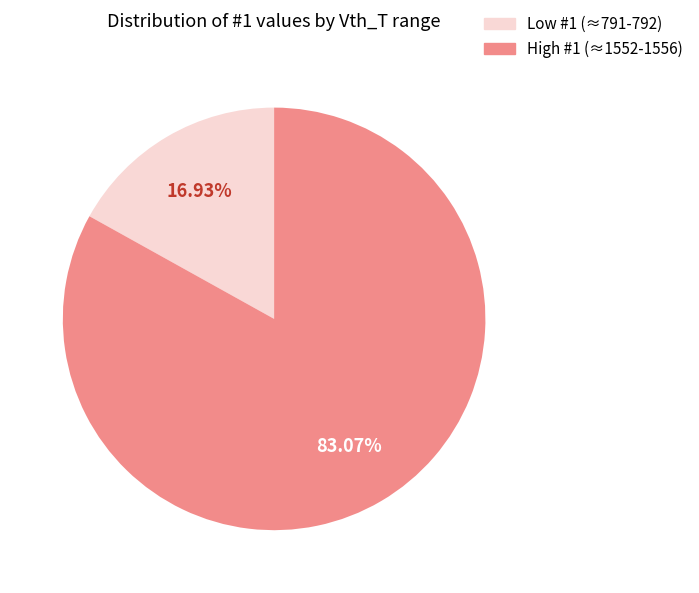

Is there a majority slice in this chart?

Yes